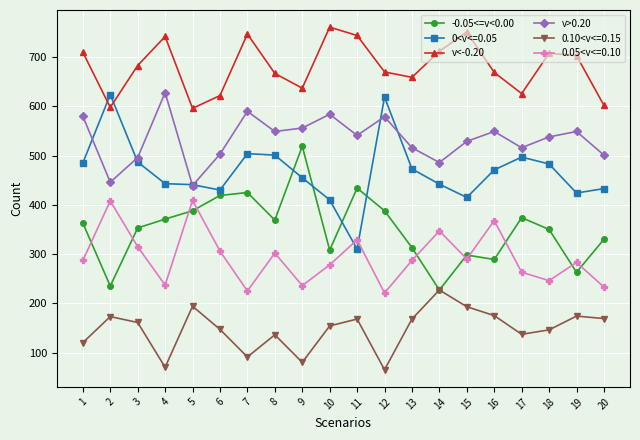

True or false: v>0.20 and -0.05<=v<0.00 cross at least once.

False